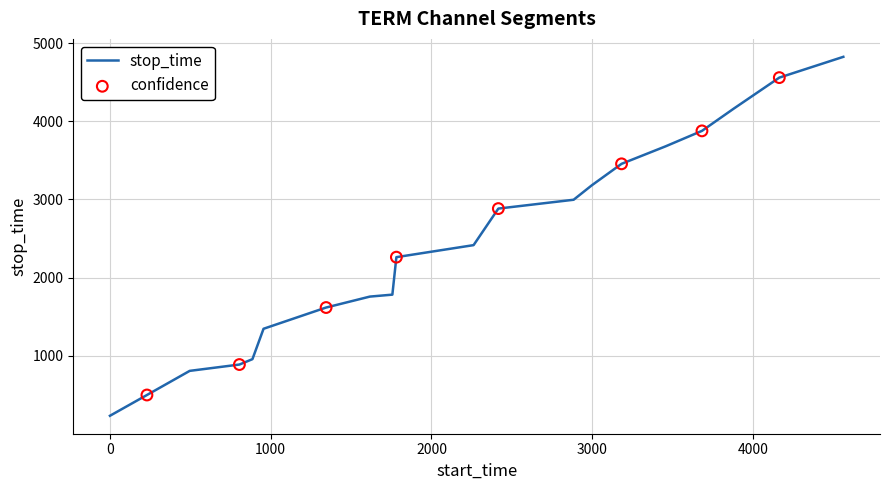

What is the minimum value shown in the chart?

230